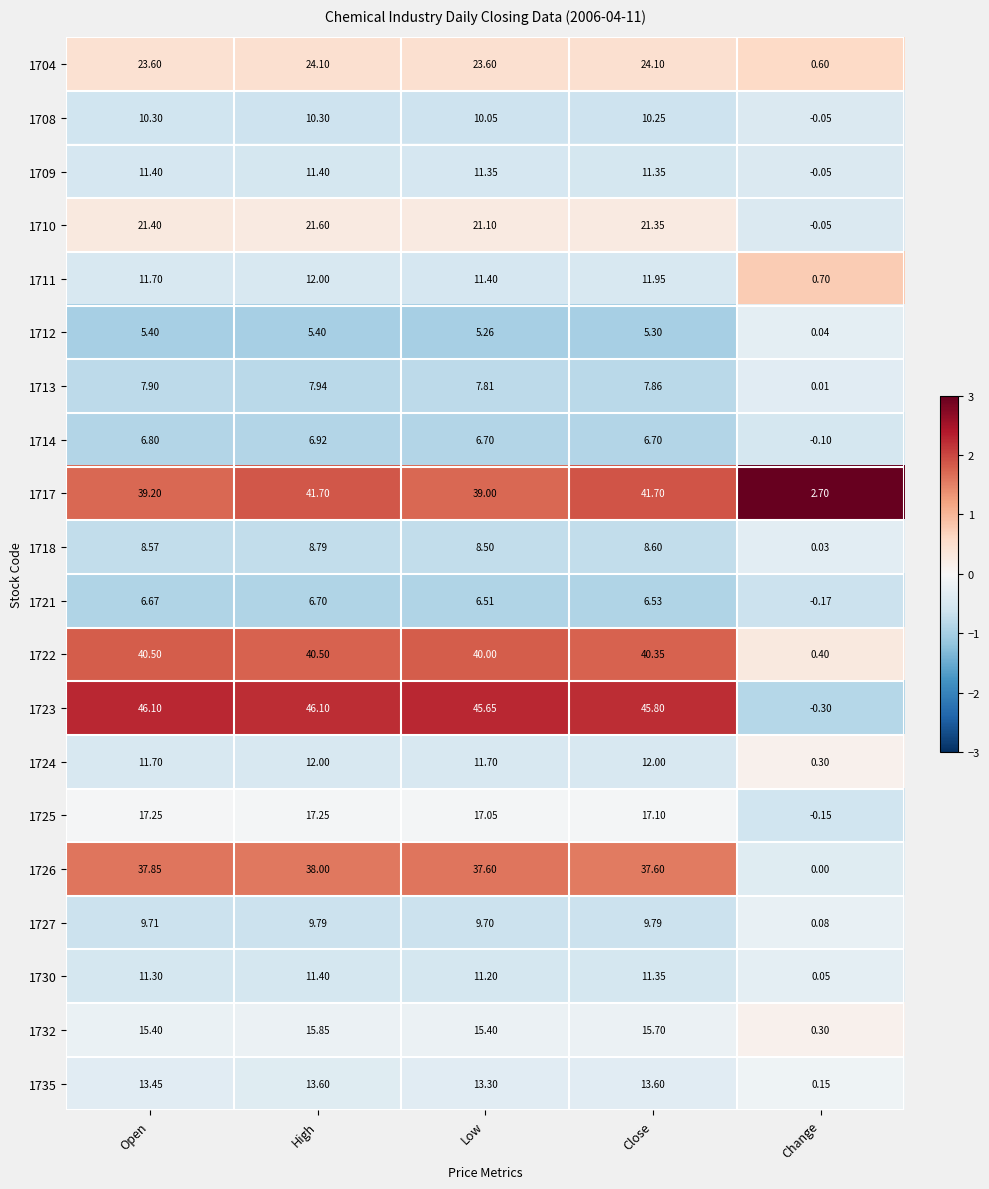

Is the value of 1727 at Close greater than the value of 1714 at Change?

Yes